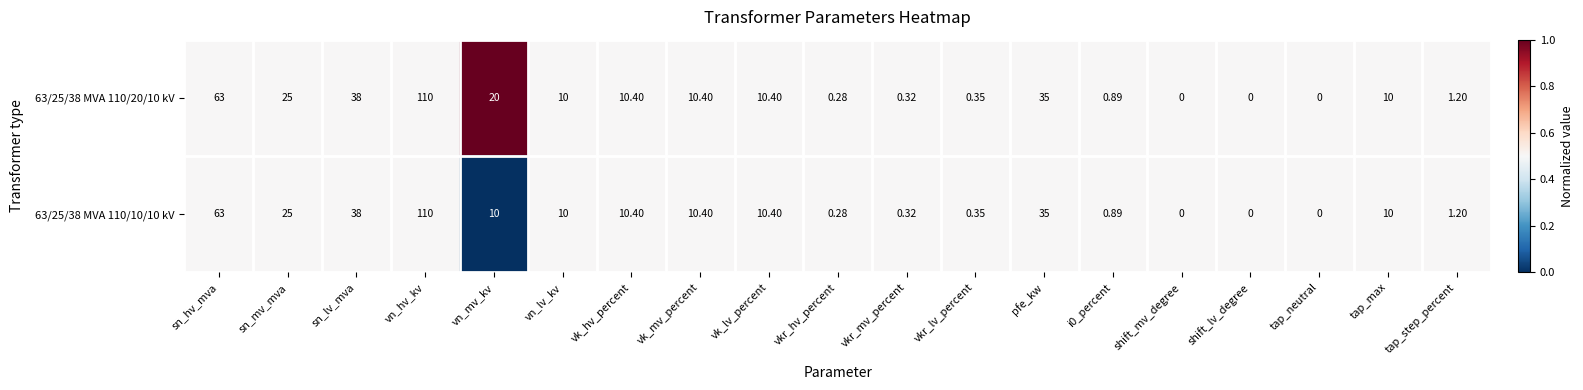

At which category is the sum across all series the highest?

vn_hv_kv